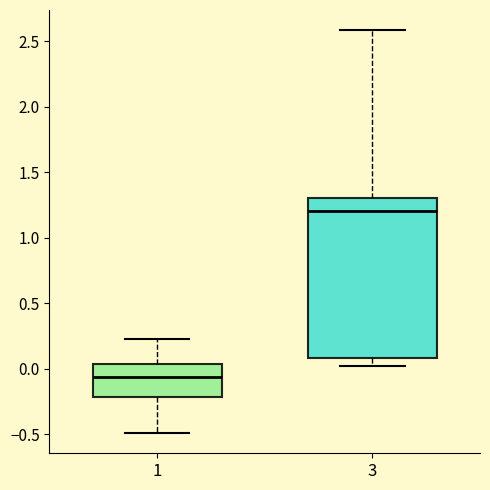

Reading left to right, read every box against the y-axis: the position of its median line, the range the box covers, and the ends of its whiskers. The values are not printed on the chart, so give them approximately, as read against the axis.

1: median -0.05, box -0.20 to 0.05, whiskers -0.50 to 0.20
3: median 1.20, box 0.10 to 1.30, whiskers 0.05 to 2.60